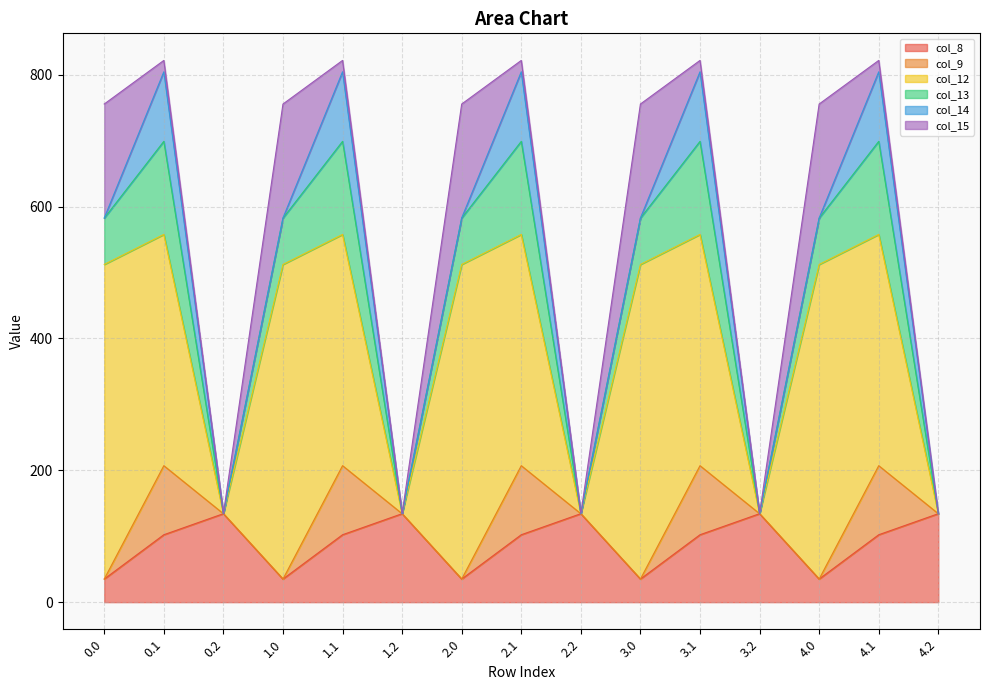

What is the total value across all series at 1.2?

134.2